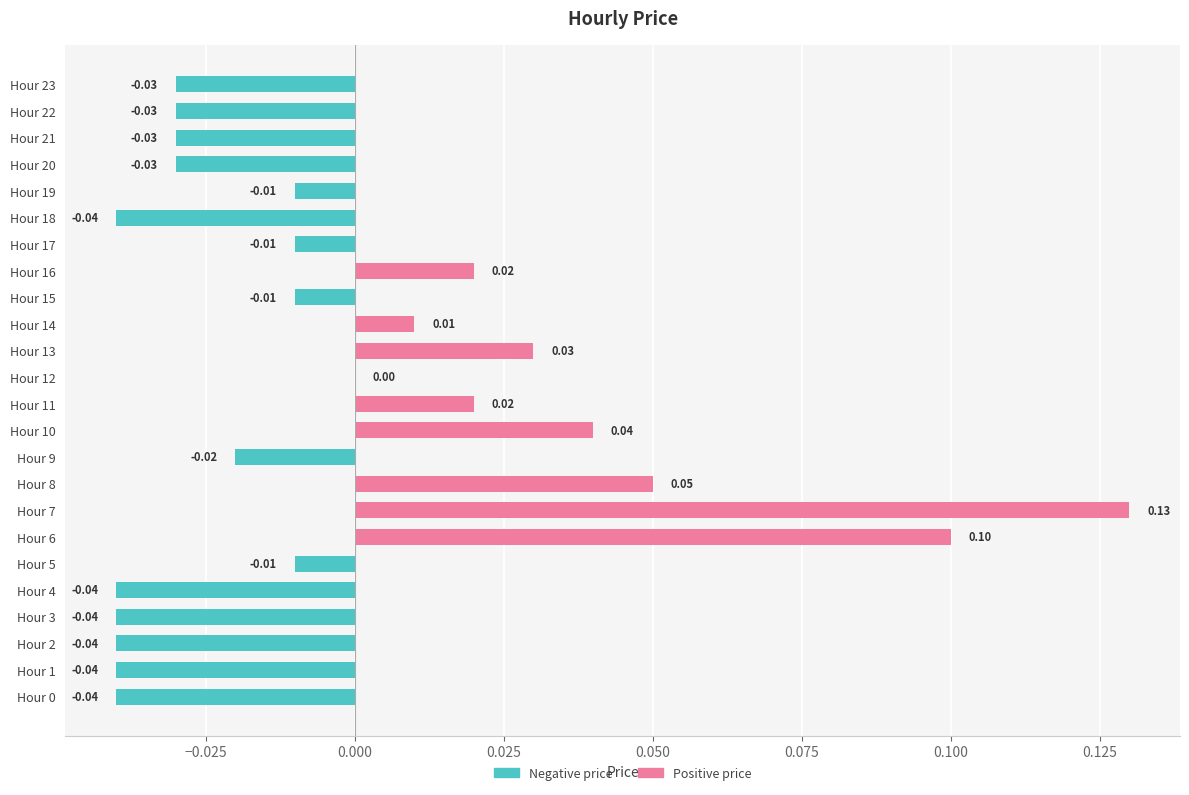

Which has a higher value, Hour 9 or Hour 1?

Hour 9